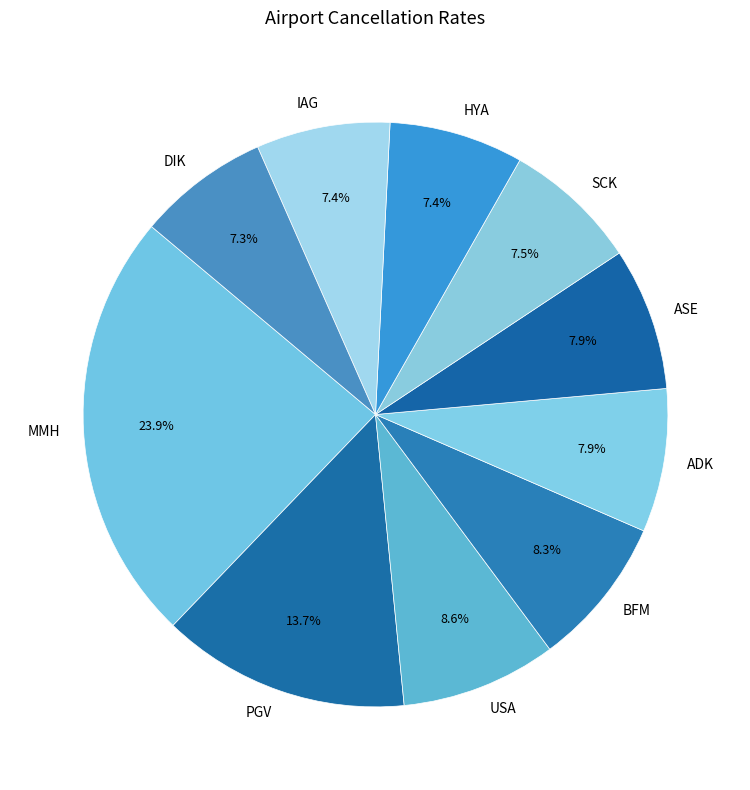

How many segments does this pie chart have?

10